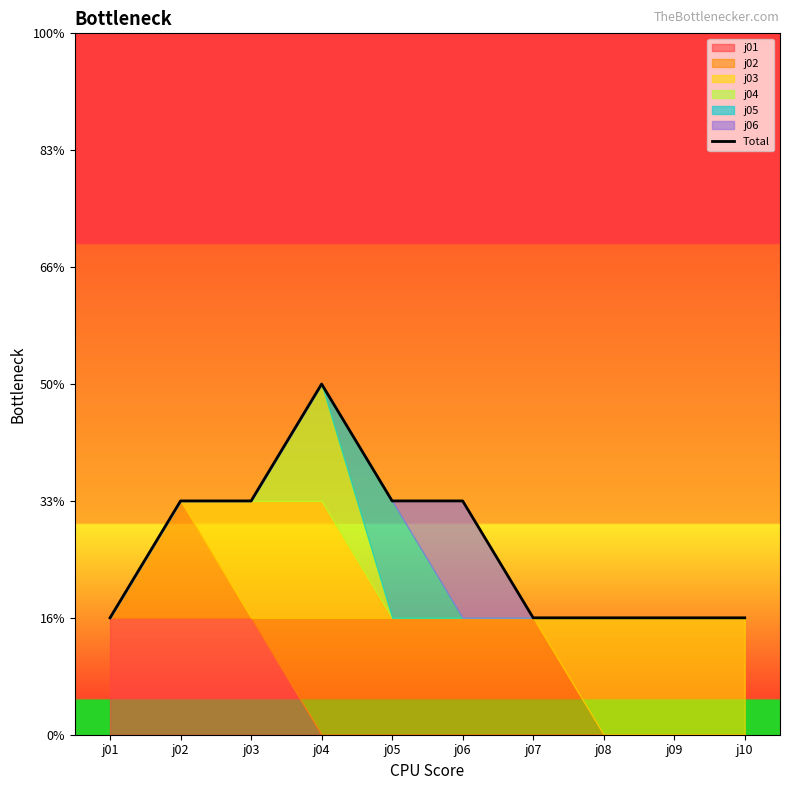

What is the sum of all values?

16